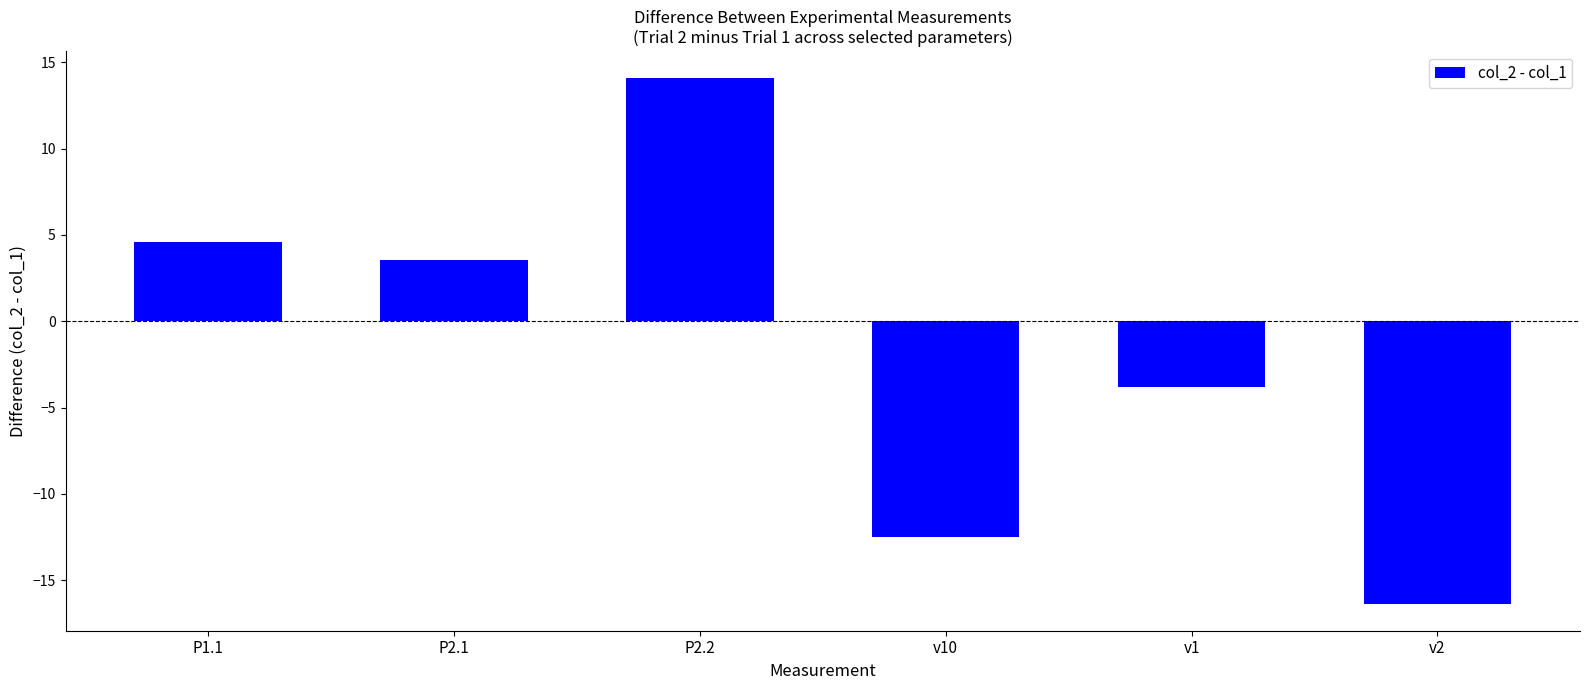

How many negative values are there?

3